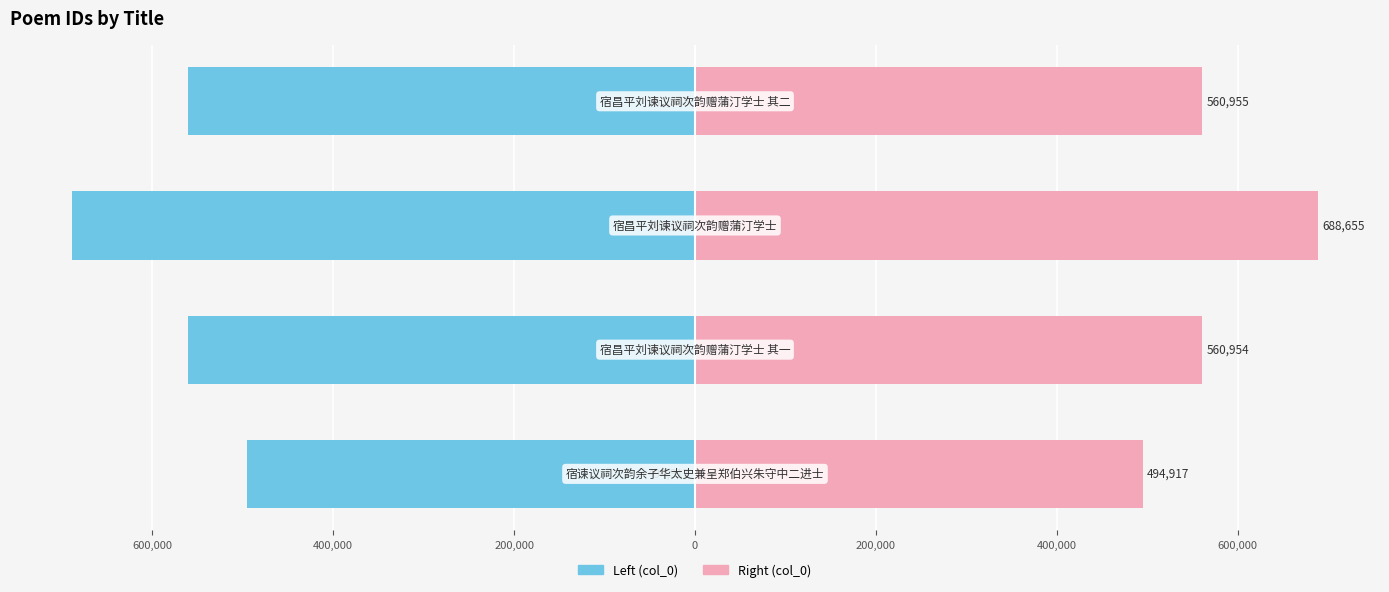

Is it true that col_0 (right) equals 688655 at 400,000?

True